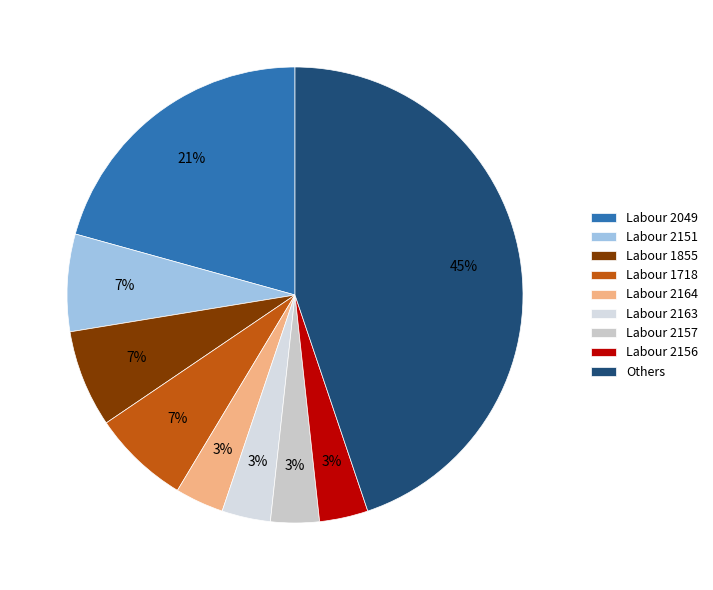

Which category has the biggest portion of the pie?

Others